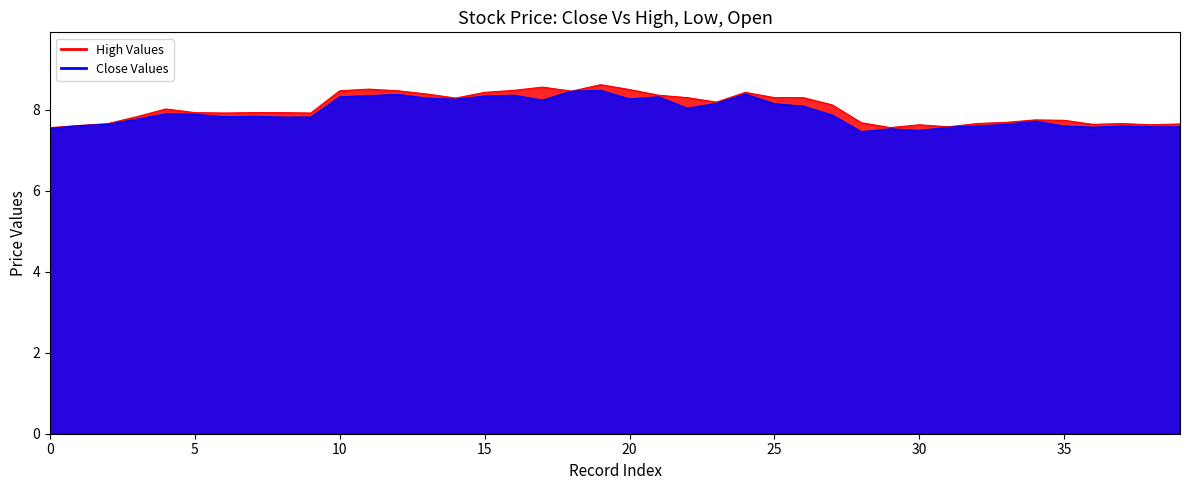

At how many categories does at least one series exceed 7?

40